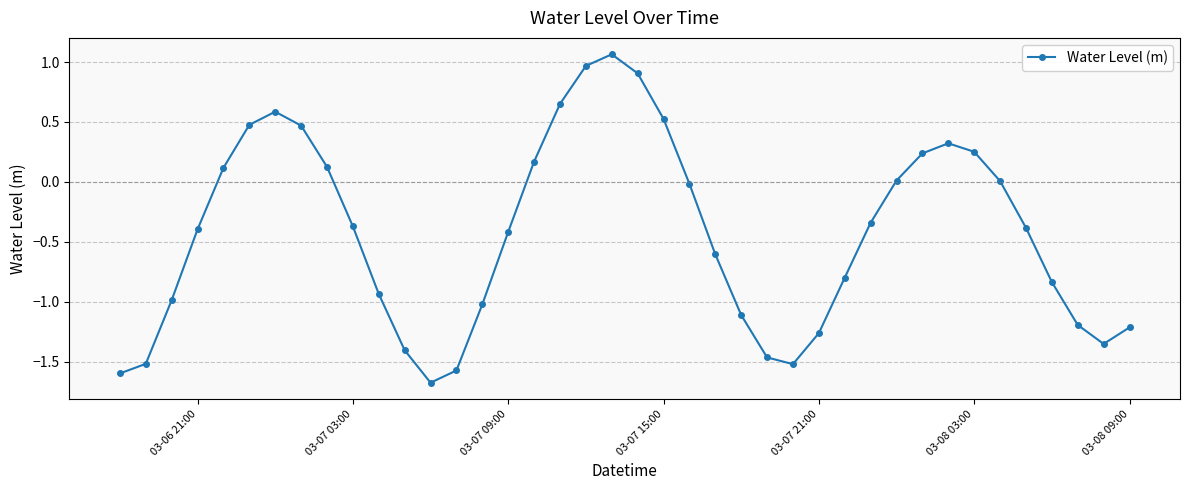

How many points are higher than both their immediate neighbors (excluding endpoints)?

3